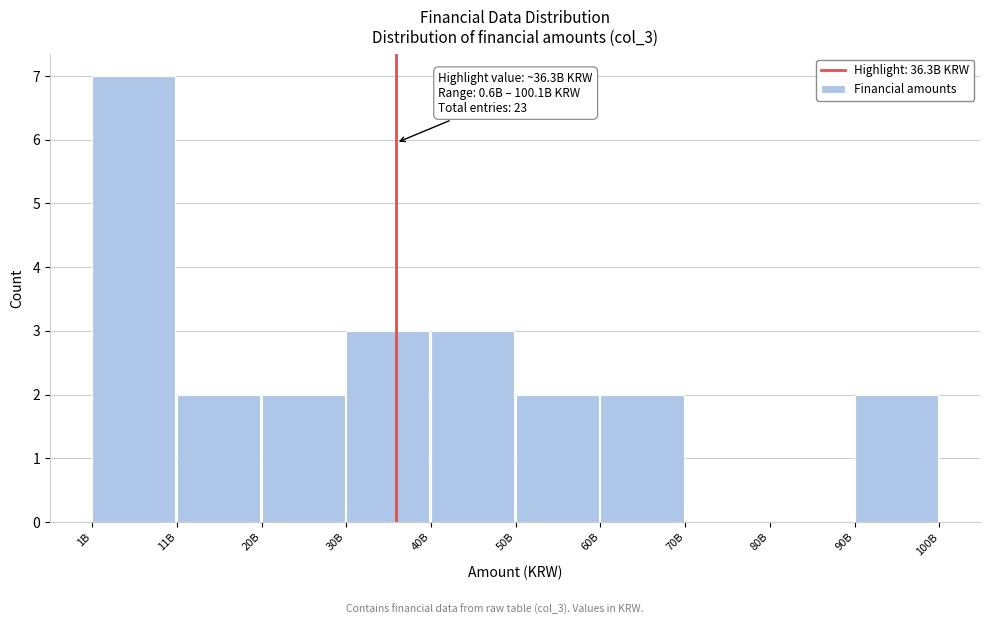

Reading left to right, list all the values displayed in this chart.

1B=7	11B=2	20B=2	30B=3	40B=3	50B=2	60B=2	70B=0	80B=0	90B=2